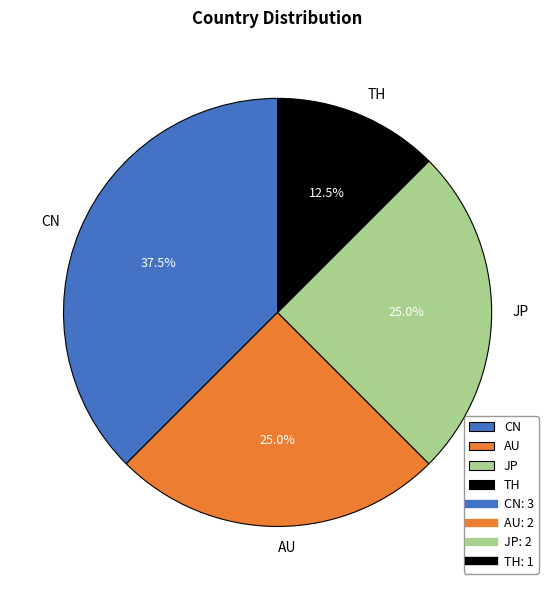

Which has a higher value, CN or JP?

CN